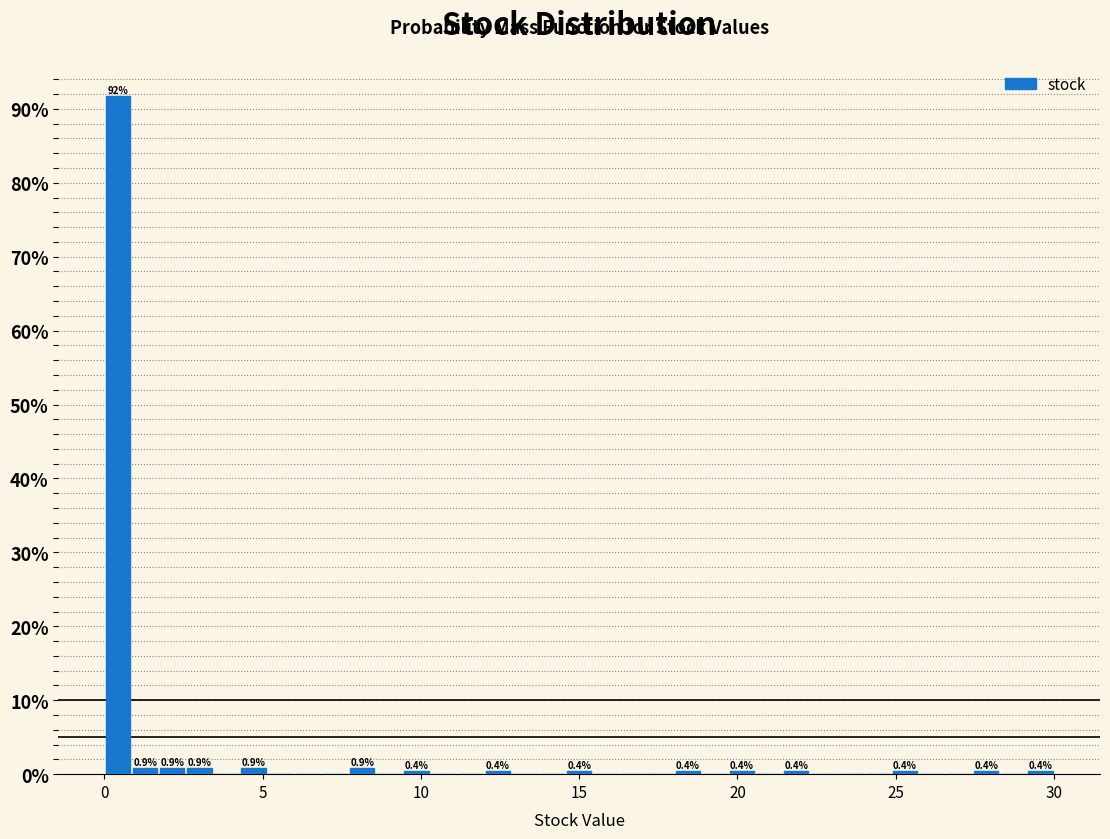

Around what value on the x-axis is the tallest bar? Give the approximate position of its centre, as read against the axis.

0.5